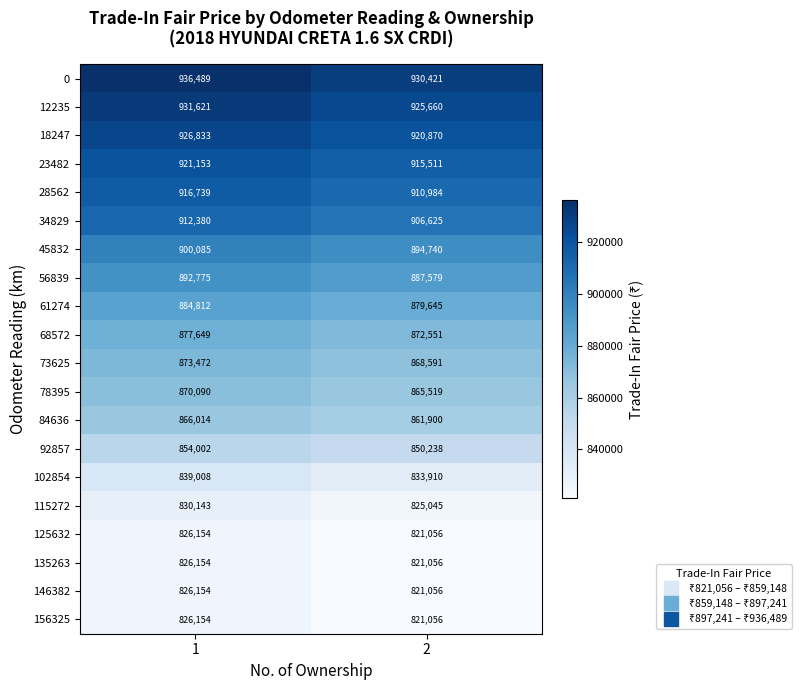

The 23482 series shows 228310 at 2. True or false?

False